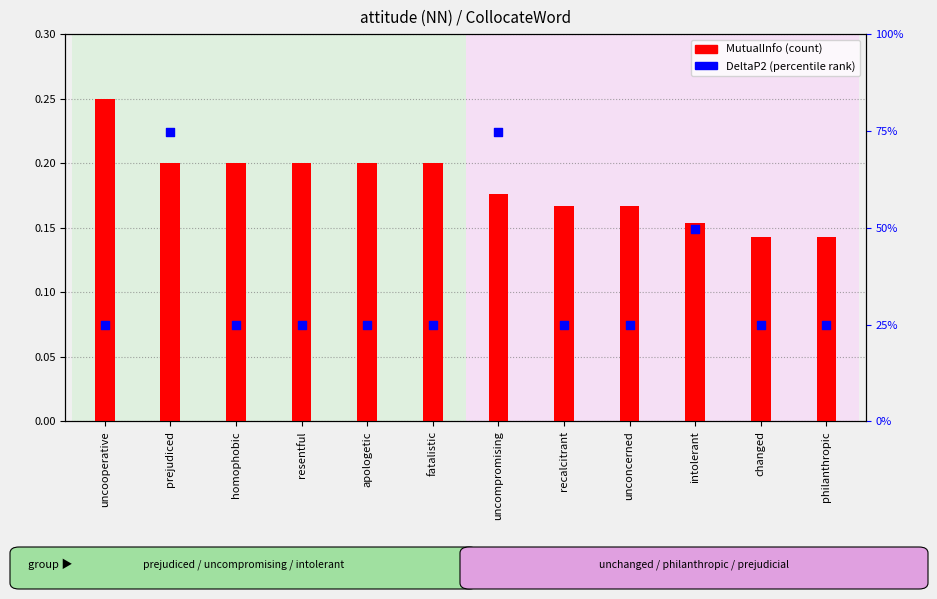

Which series contains the highest Y value?

MutualInfo